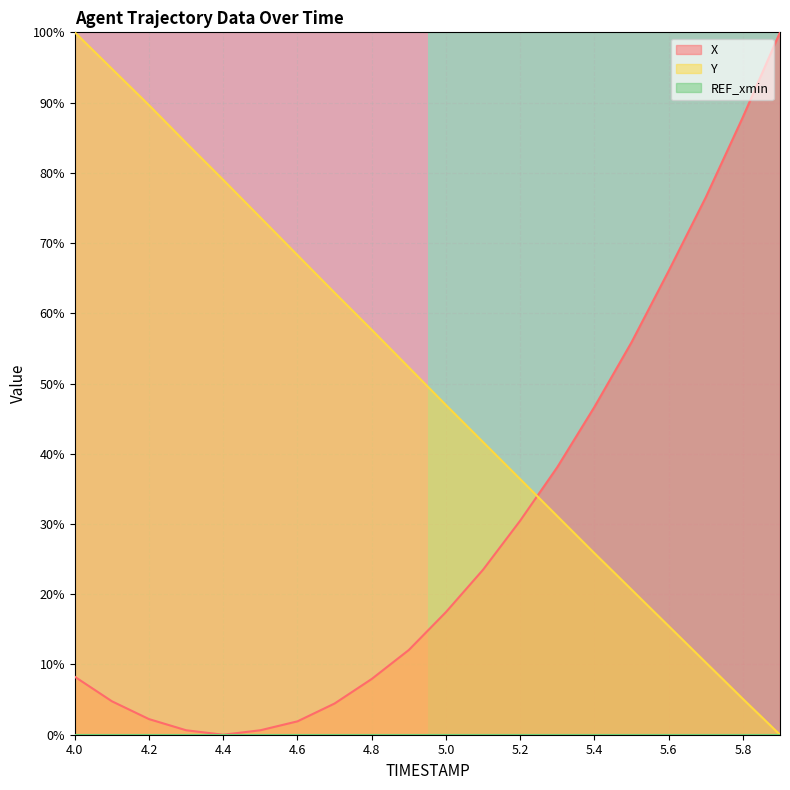

Where is X nearest to the value 50?

5.4